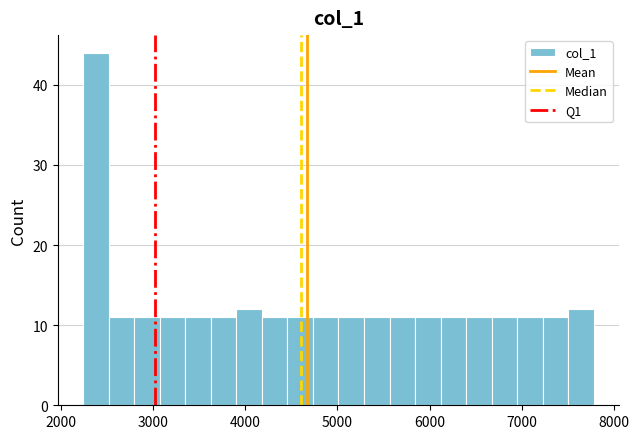

Read against the x-axis, roughly where is the centre of the tallest bar?

2400